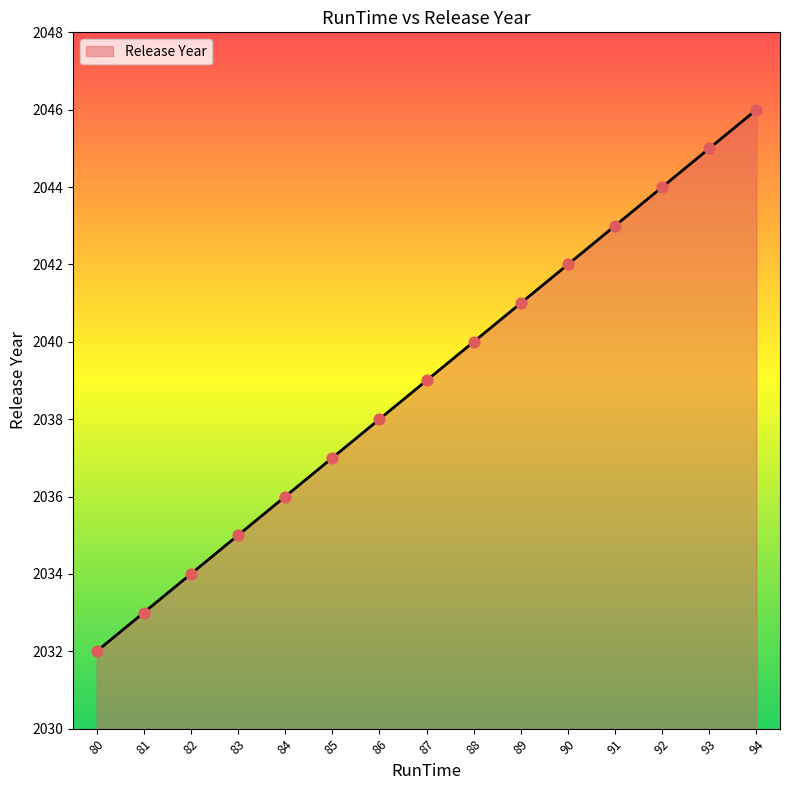

Between 85 and 82, which is larger?

85